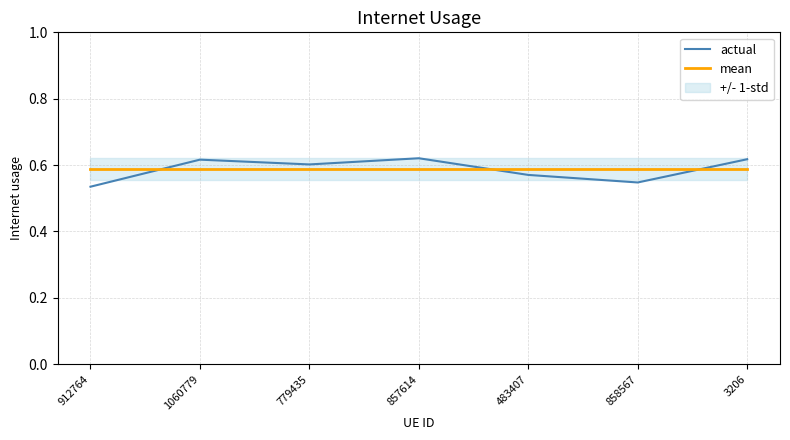

Where do mean and actual first cross each other?

912764 and 1060779